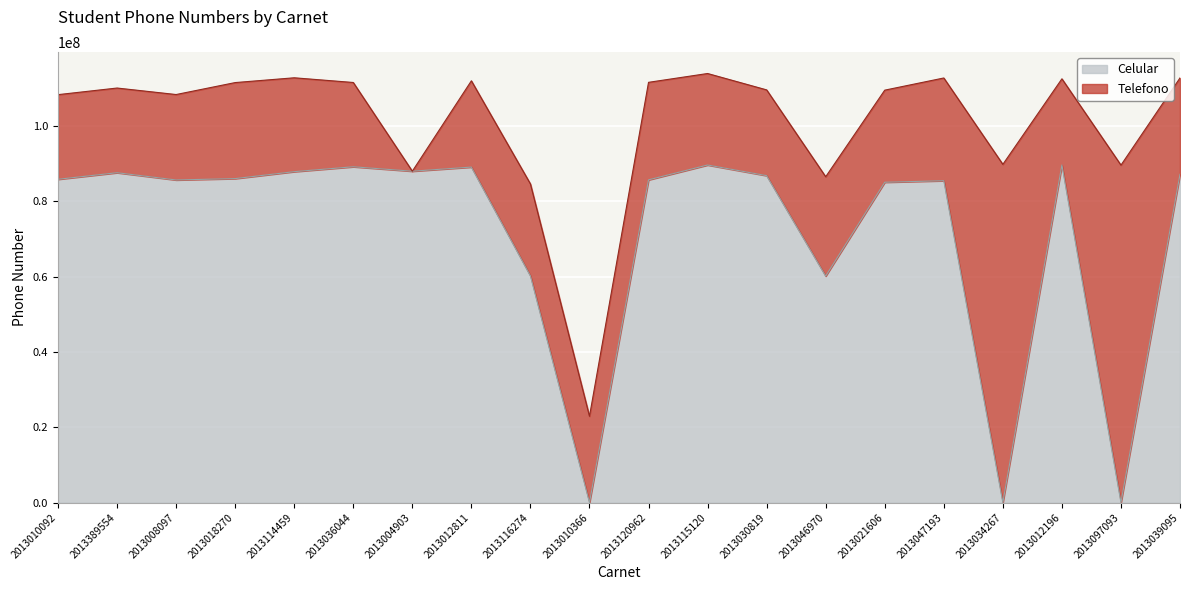

What is the change in value from 2013036044 to 2013012811?

-83514